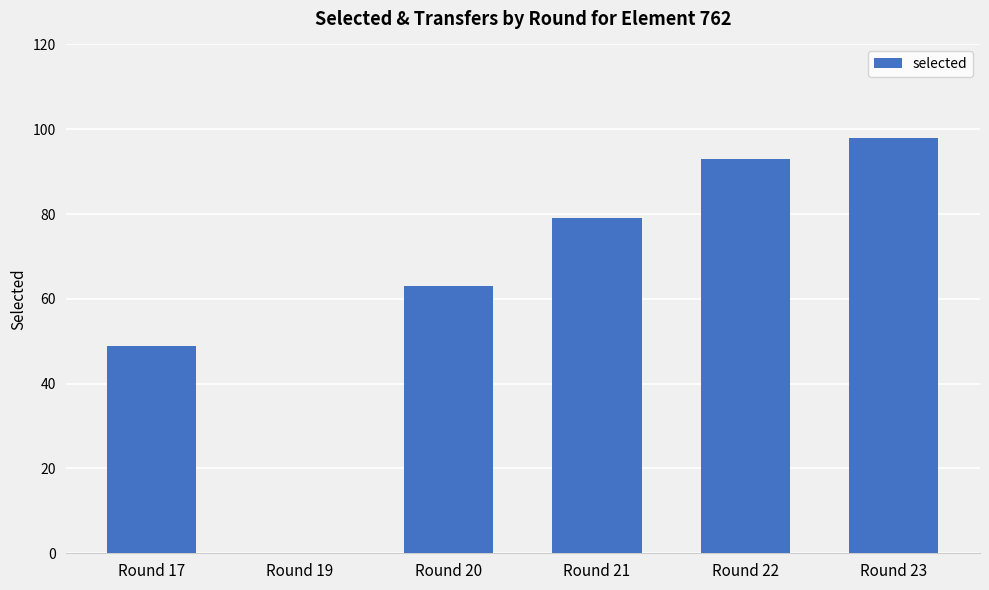

Reading left to right, extract all data points from this chart.

49	0	63	79	93	98